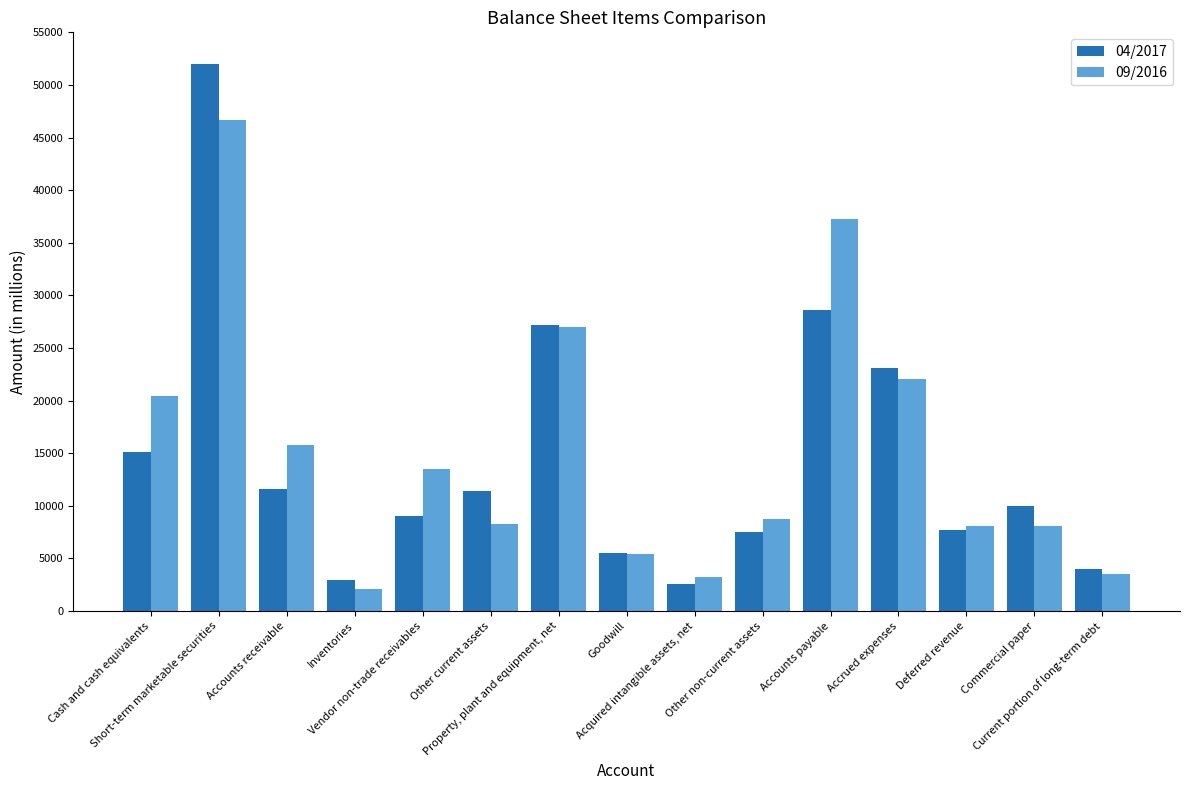

Which series has the largest range (max minus min)?

04/2017